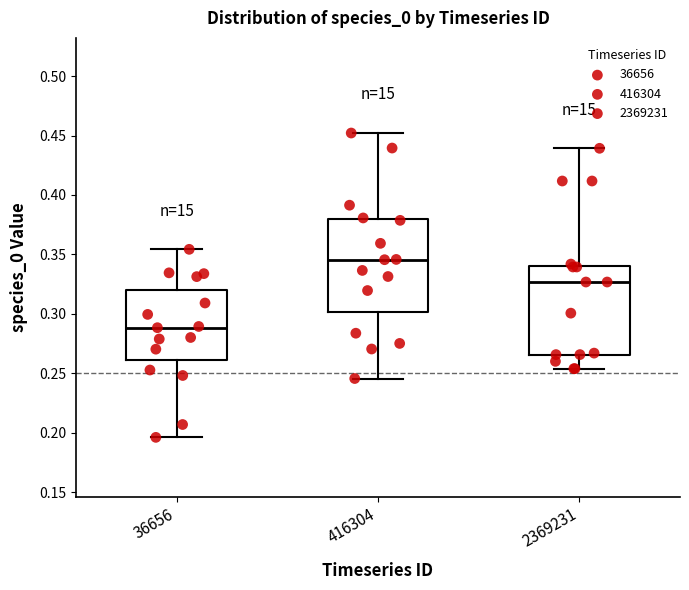

Which box has the highest median line?

416304